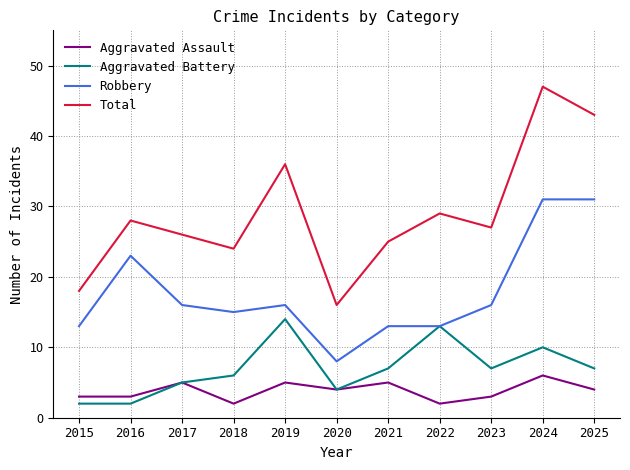

Is it true that Total equals 26 at 2017?

True